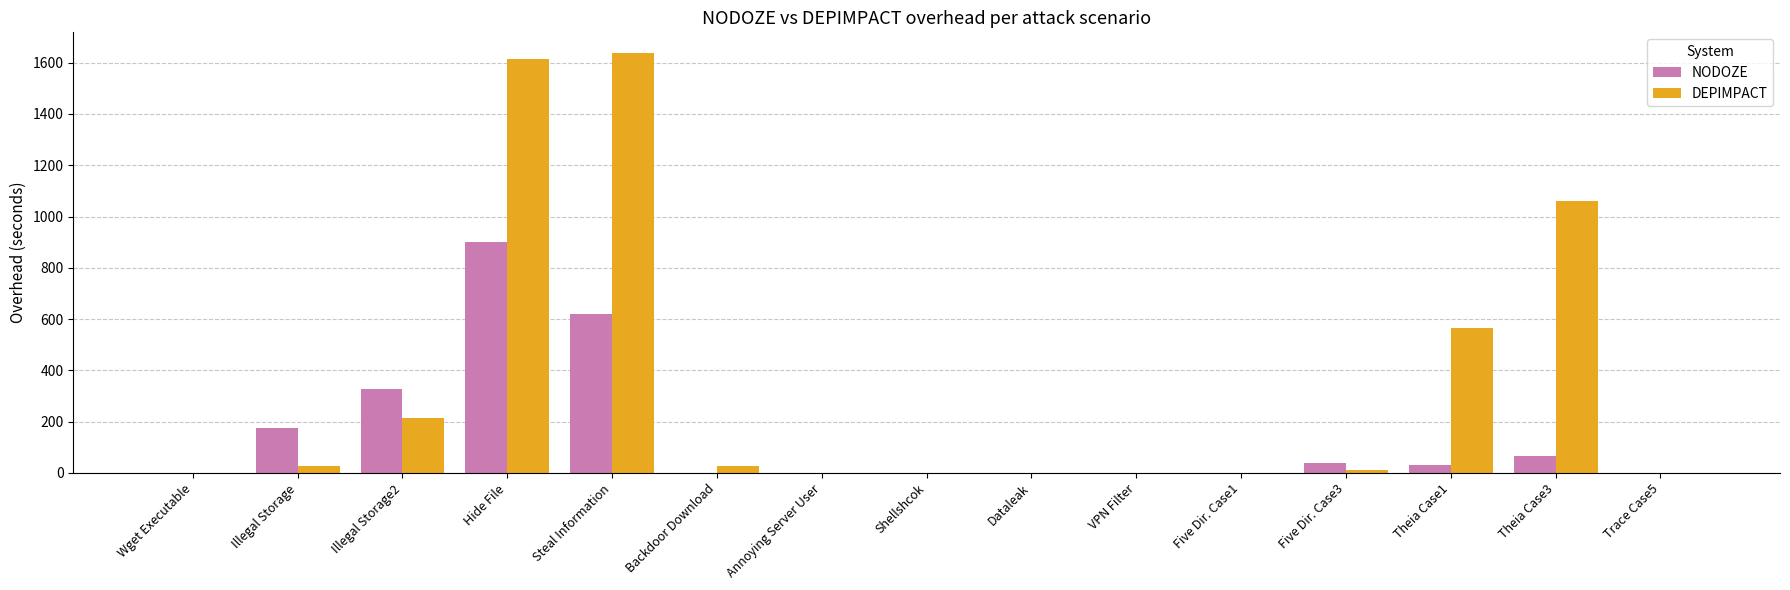

What value does the NODOZE series have at Trace Case5?

0.5